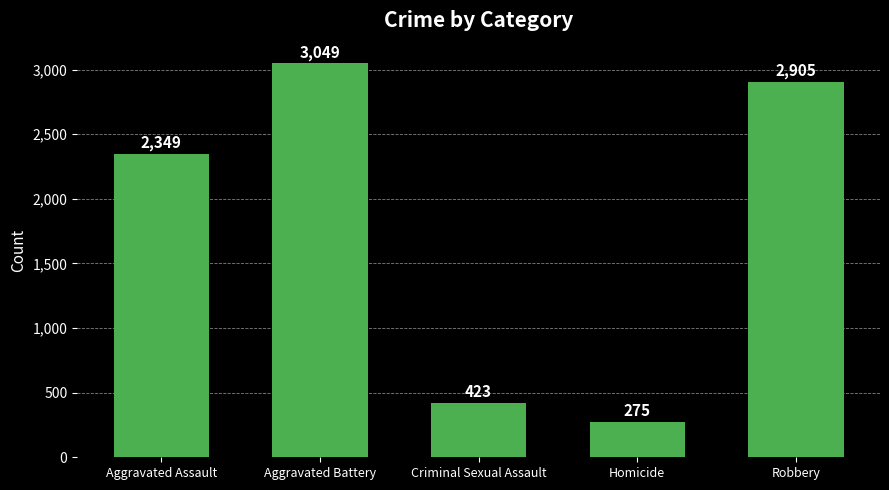

What is the label of the 5th bar from the right?

Aggravated Assault